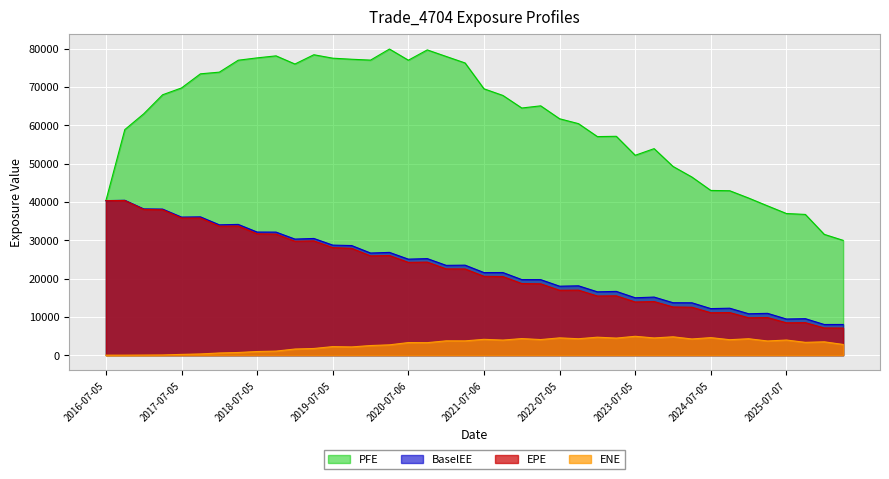

What is the label of the 25th point from the left?

2022-07-05